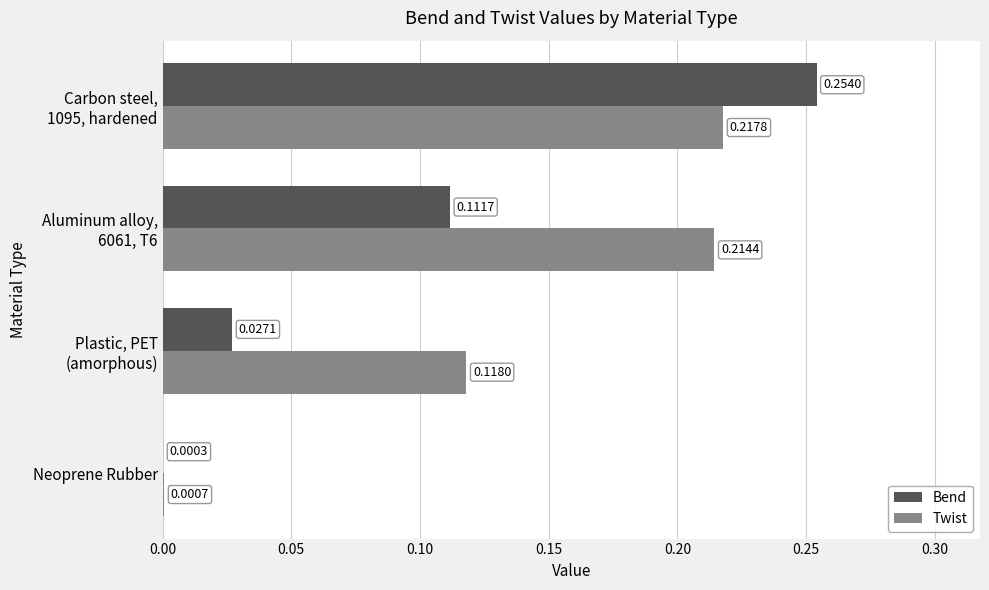

What is the sum of all Twist values?

0.6